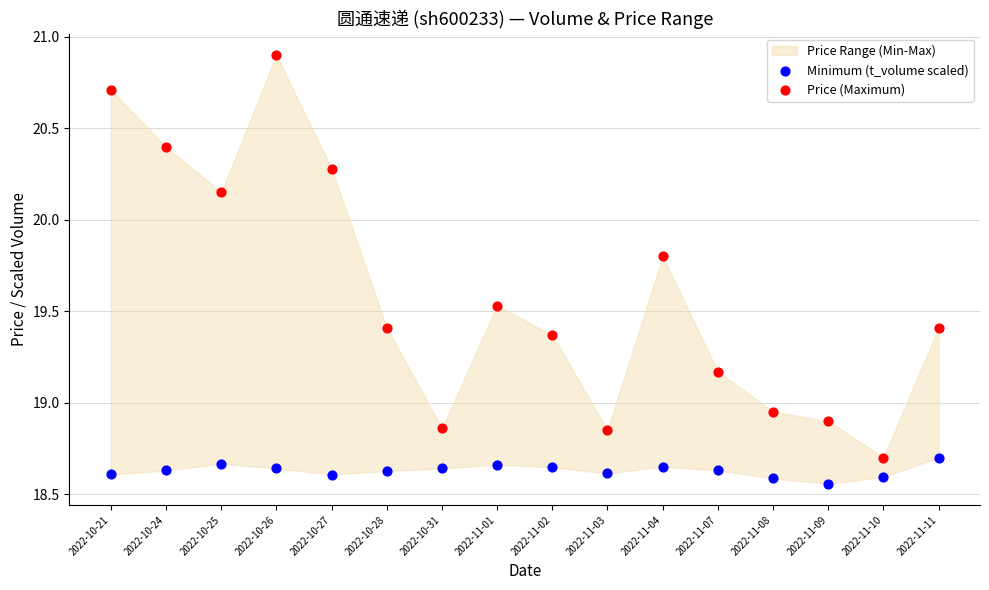

Which series reaches the maximum Y coordinate?

Price (Maximum)